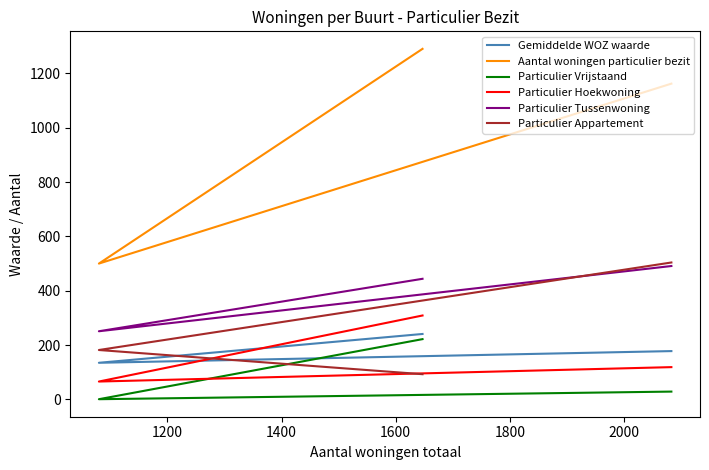

Is the value of Aantal woningen particulier bezit at 1400 greater than the value of Particulier Hoekwoning at 1000?

Yes